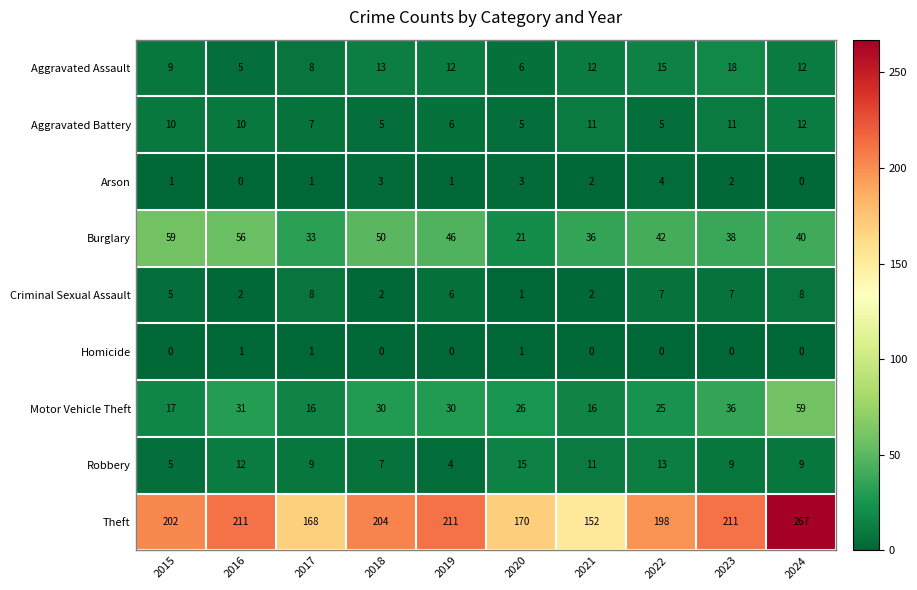

Which series has the largest total across all categories?

Theft